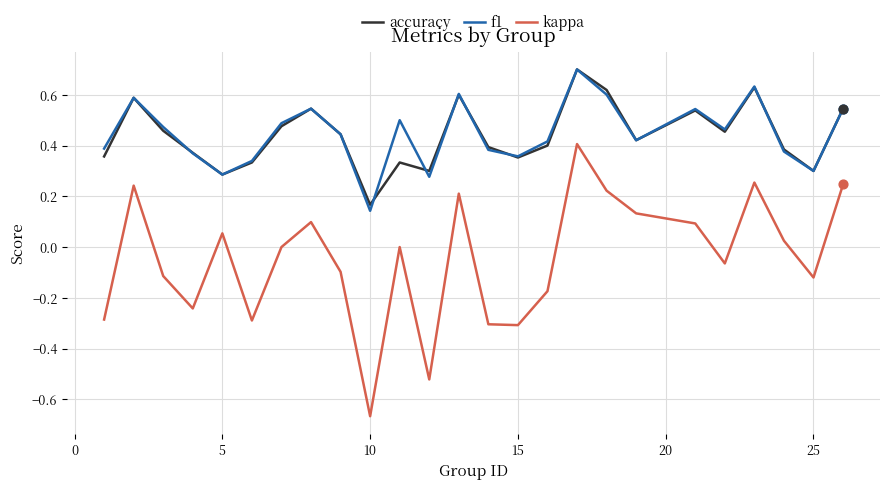

At how many categories does at least one series exceed 0?

25